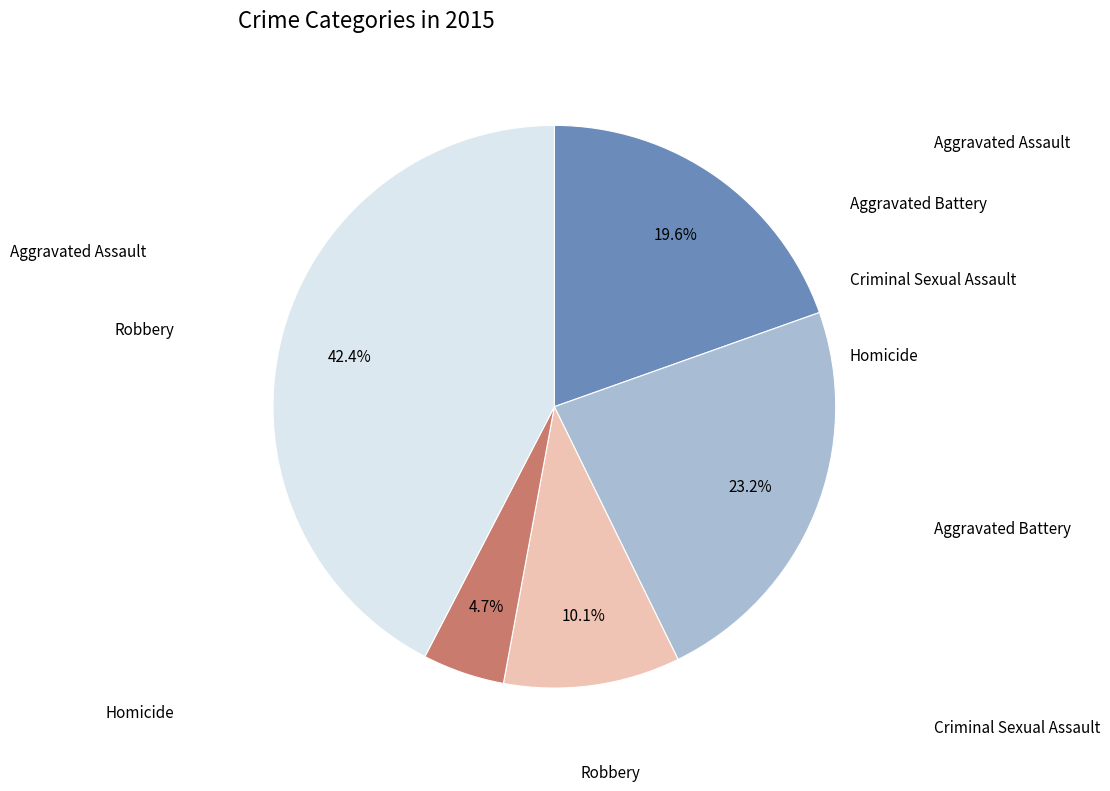

Is there any slice that represents more than half of the pie?

No